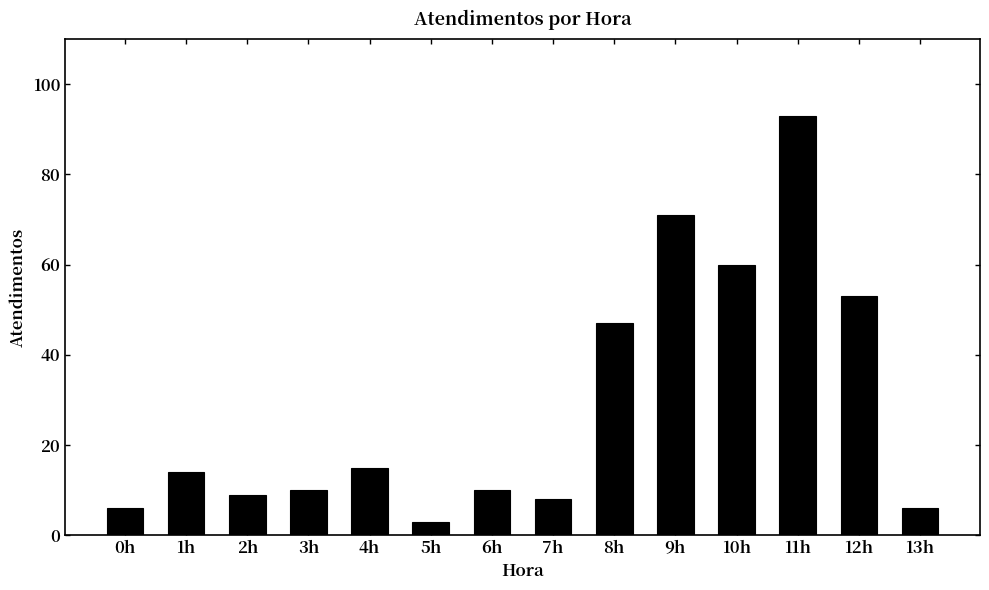

What is the difference between the maximum and second lowest values?

87